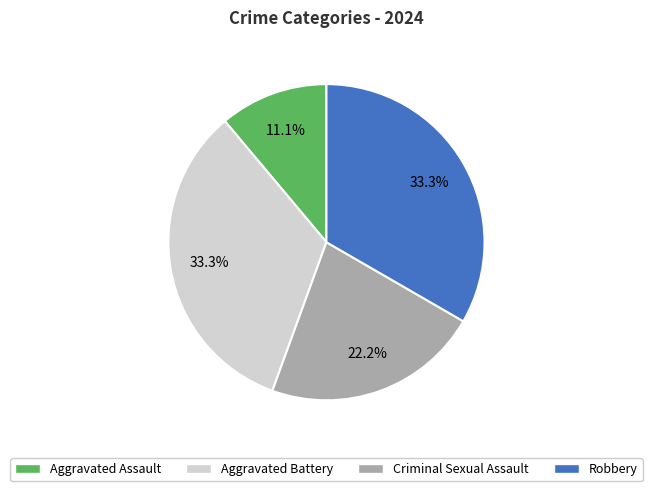

Is it true that Aggravated Assault is 1% of the pie?

False